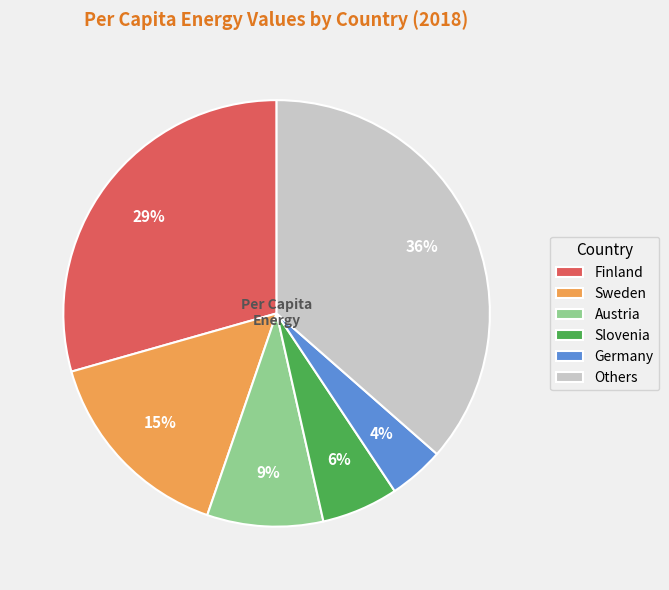

Rank the categories by value from lowest to highest.

Germany, Slovenia, Austria, Sweden, Finland, Others